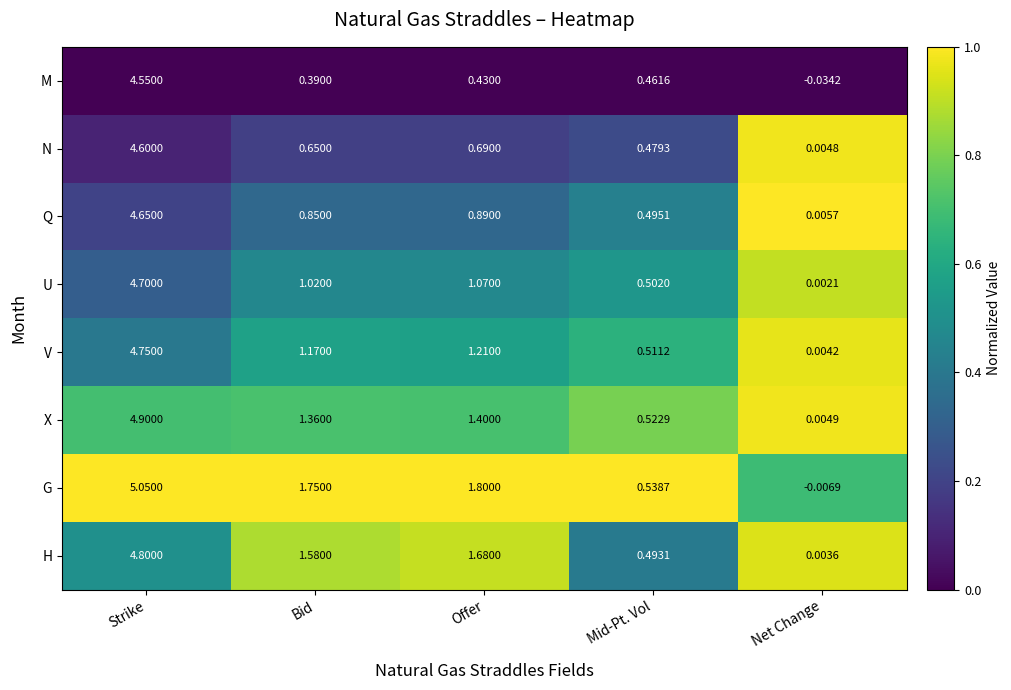

Which series has the largest range (max minus min)?

G